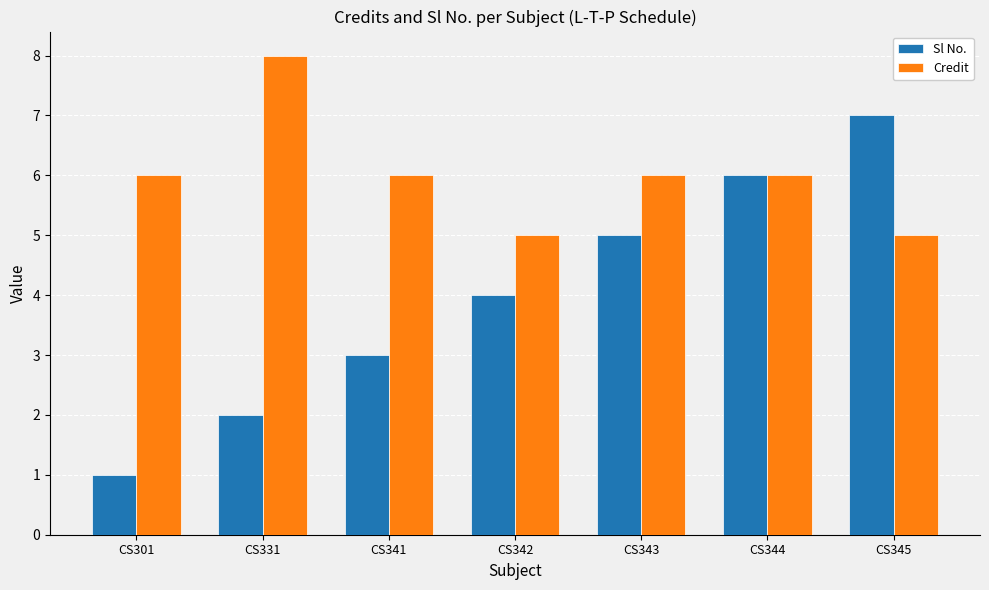

The value of Credit at CS345 is 8. True or false?

False